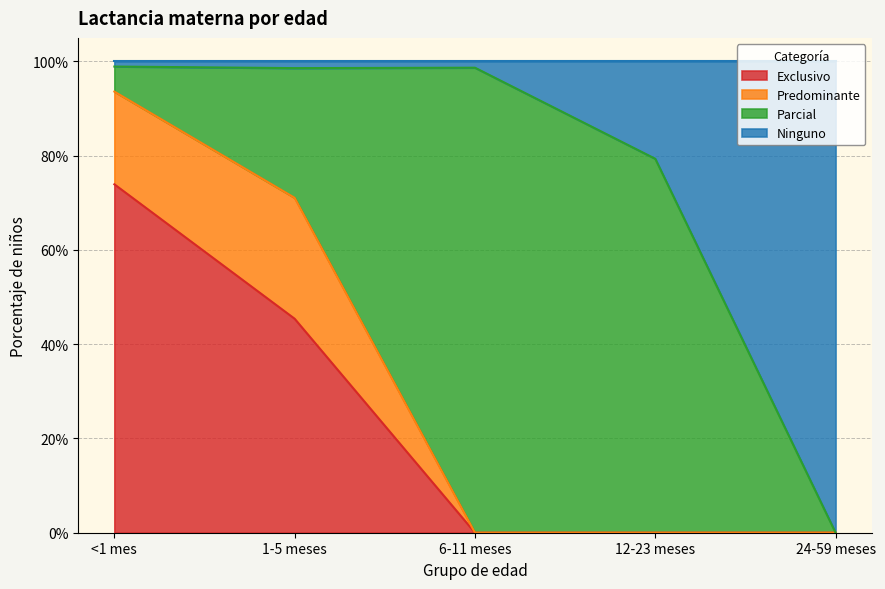

What are all the series names shown in the legend?

Exclusivo, Predominante, Parcial, Ninguno